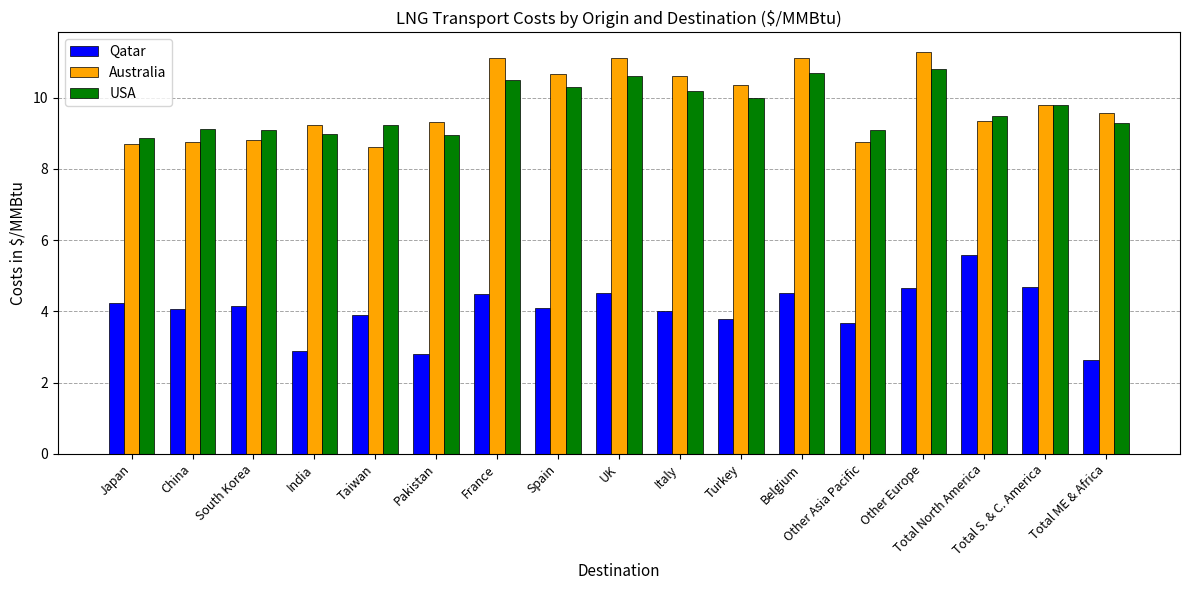

Which series has the largest total across all categories?

Australia